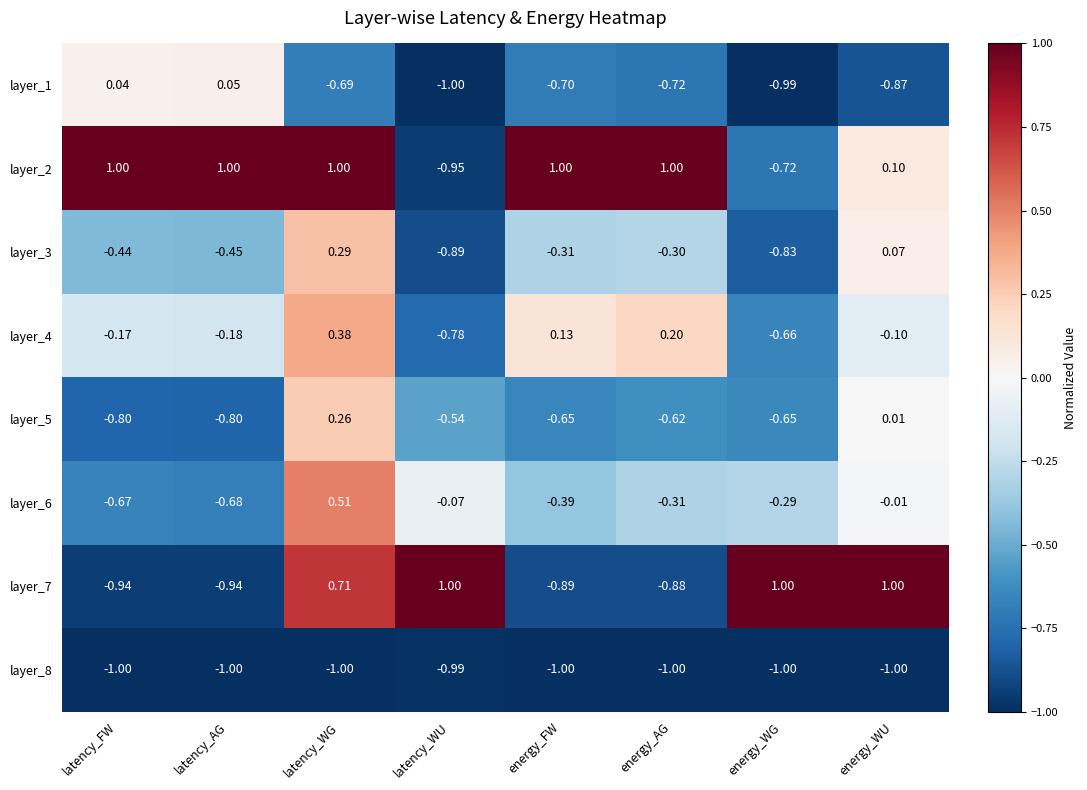

At which label does layer_8 reach its peak?

latency_WU